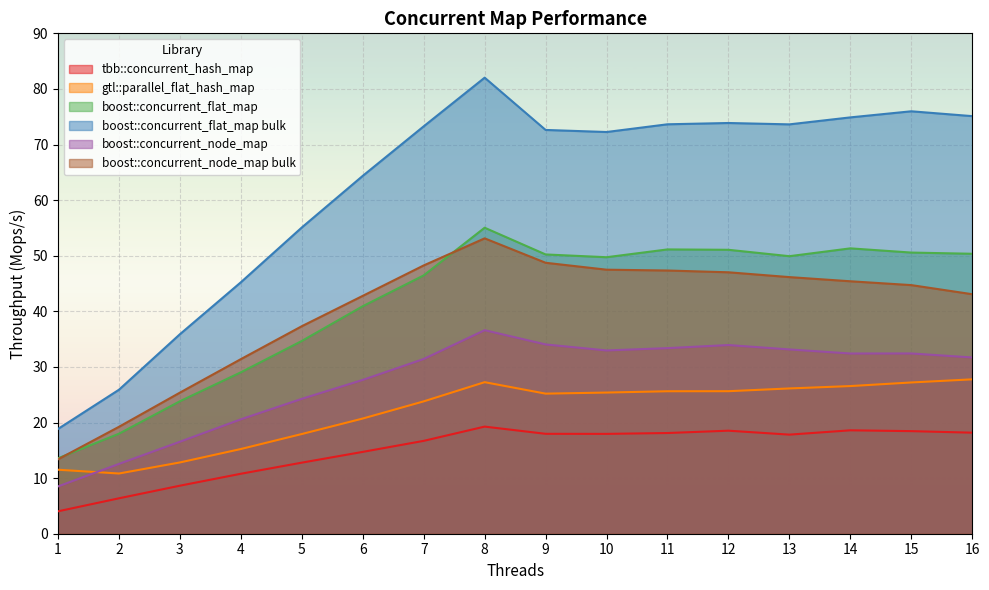

True or false: gtl::parallel_flat_hash_map and boost::concurrent_node_map bulk intersect in this chart.

False